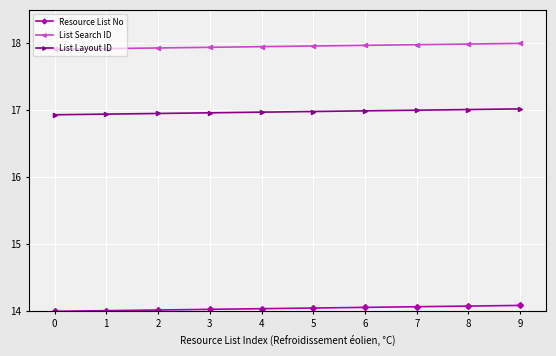

List the series in order of their peak value, lowest first.

Resource List No, List Layout ID, List Search ID